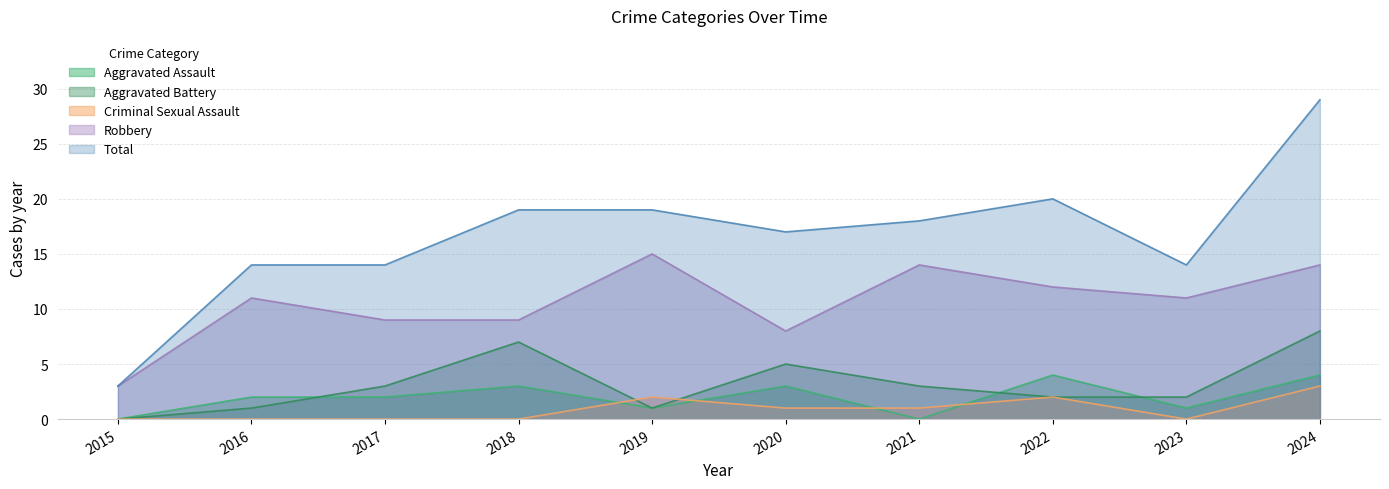

Rank the series by their maximum value, from lowest to highest.

Criminal Sexual Assault, Aggravated Assault, Aggravated Battery, Robbery, Total